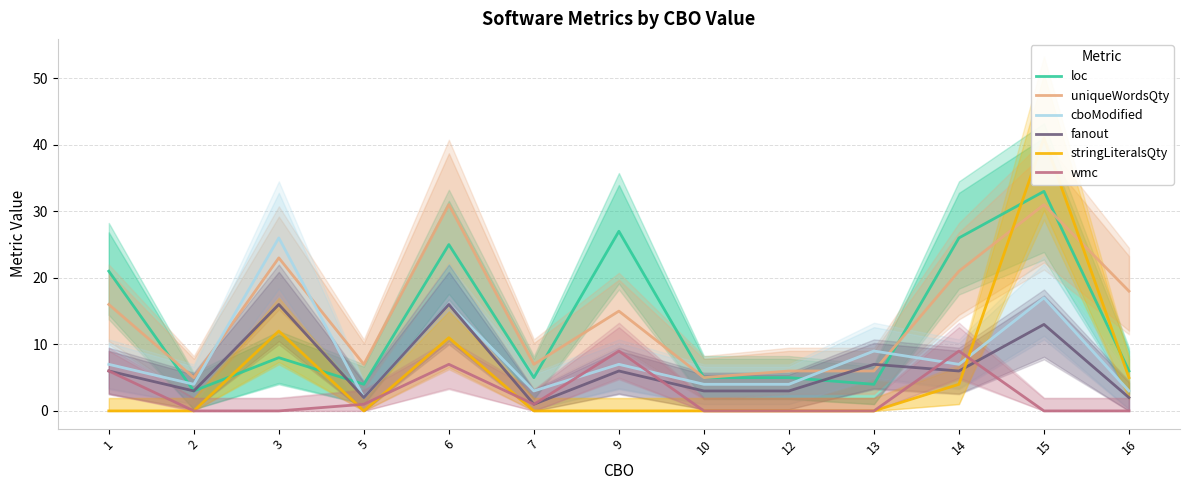

Reading left to right, transcribe all the data shown in this chart.

loc: 1=21	2=3	3=8	5=4	6=25	7=5	9=27	10=5	12=5	13=4	14=26	15=33	16=6
uniqueWordsQty: 1=16	2=5	3=23	5=7	6=31	7=7	9=15	10=5	12=6	13=6	14=21	15=31	16=18
cboModified: 1=7	2=4	3=26	5=2	6=16	7=3	9=7	10=4	12=4	13=9	14=7	15=17	16=3
fanout: 1=6	2=3	3=16	5=2	6=16	7=1	9=6	10=3	12=3	13=7	14=6	15=13	16=2
stringLiteralsQty: 1=0	2=0	3=12	5=0	6=11	7=0	9=0	10=0	12=0	13=0	14=4	15=41	16=5
wmc: 1=6	2=0	3=0	5=1	6=7	7=1	9=9	10=0	12=0	13=0	14=9	15=0	16=0